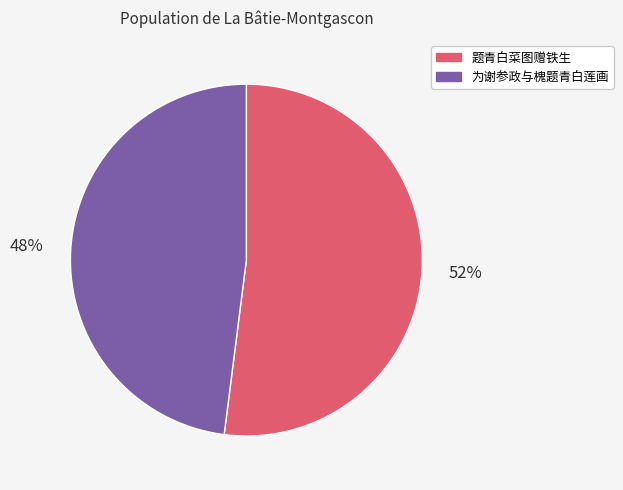

Is it true that 题青白菜图赠铁生 is 52% of the pie?

True